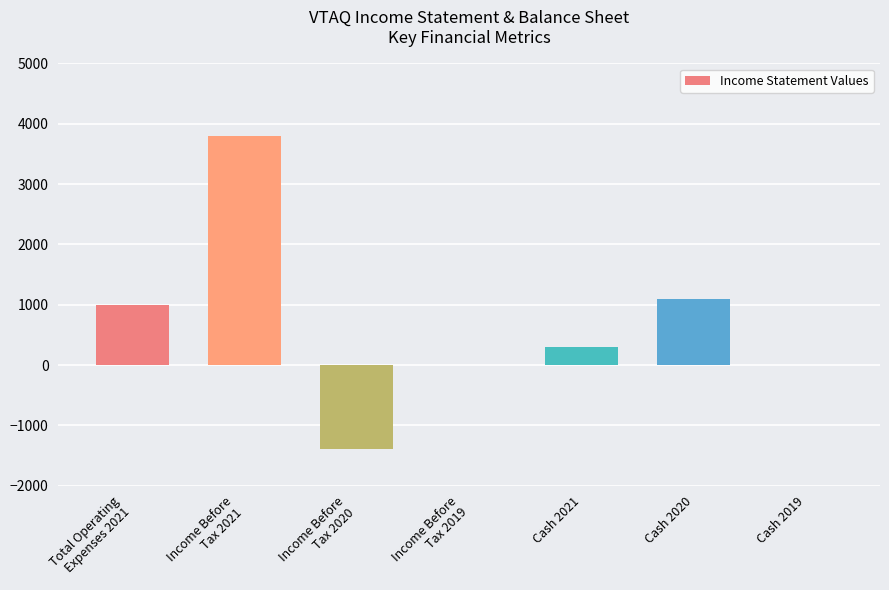

Which category has the highest value across all series?

Income Before
Tax 2021